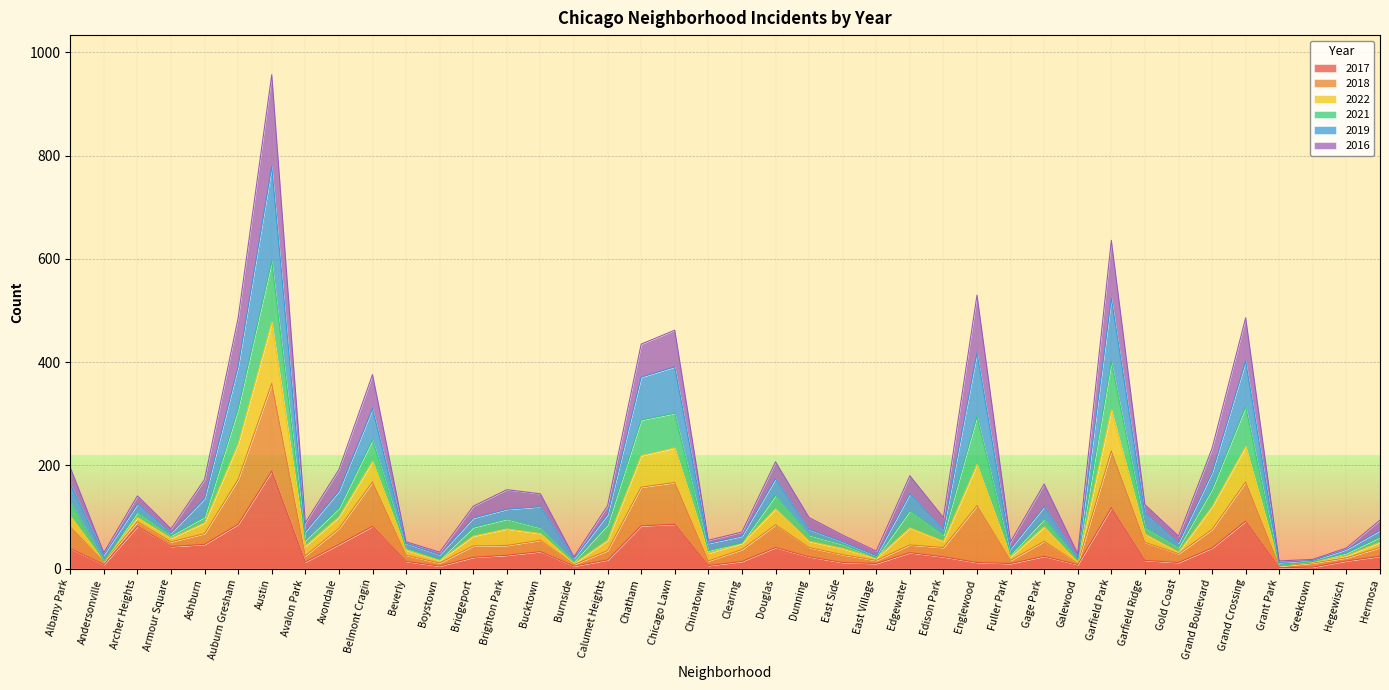

At which category does 2017 reach its first local valley?

Andersonville